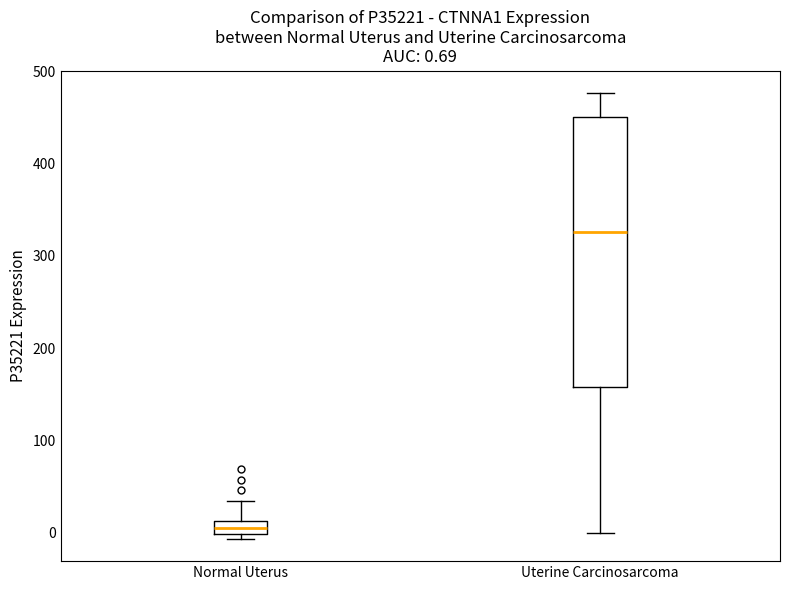

Which box is the tallest, from its lower edge to its upper edge?

Uterine Carcinosarcoma